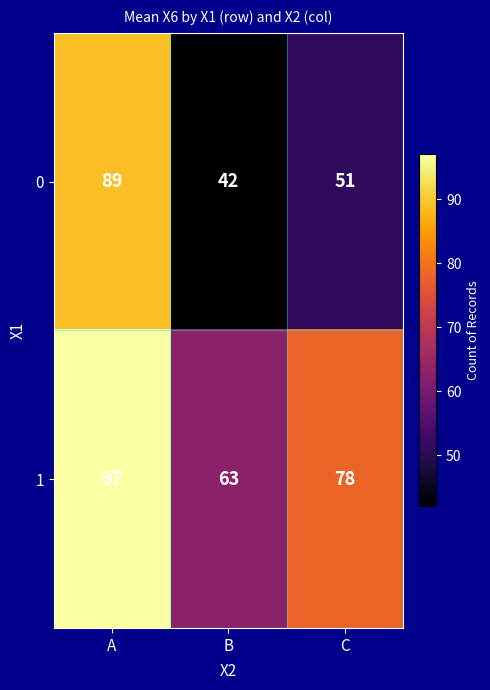

Rank the series by their average value, from lowest to highest.

0, 1